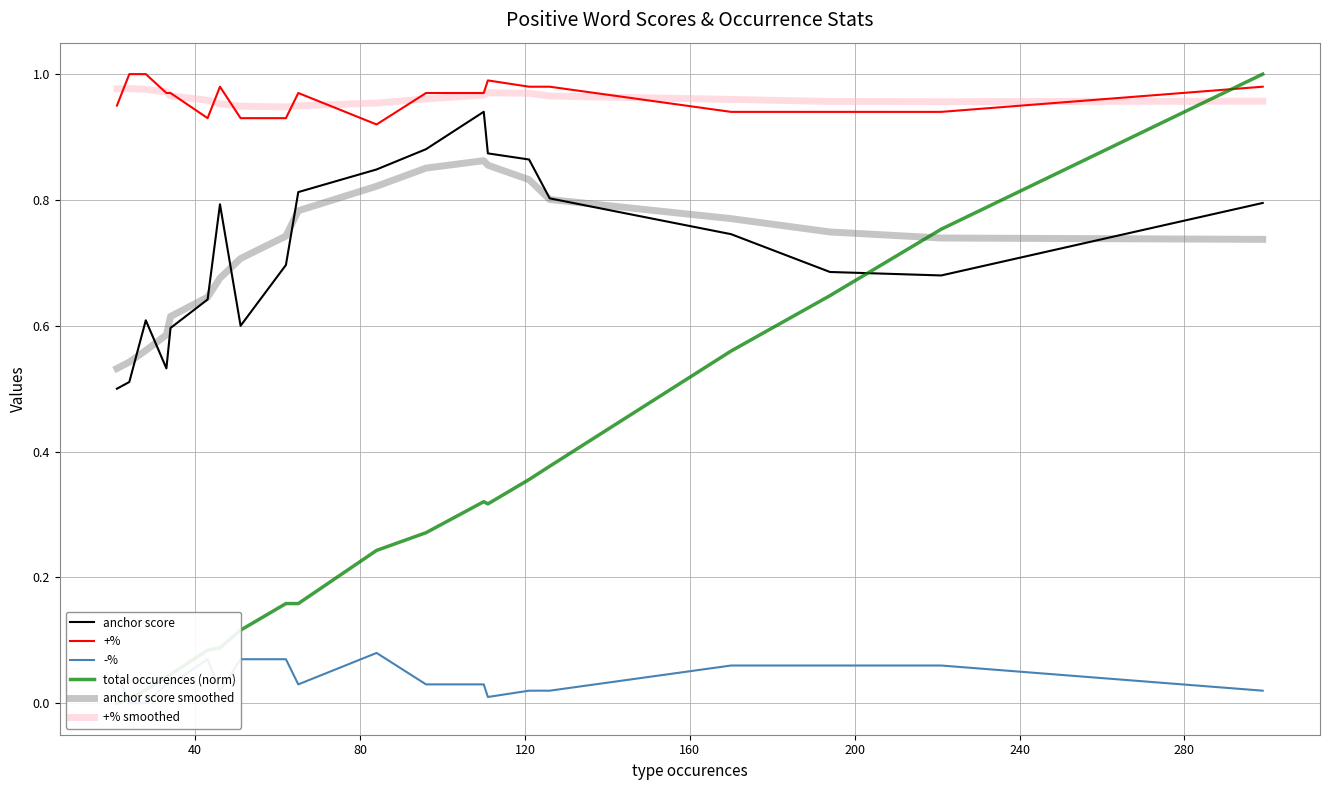

How many categories are shown in the chart?

20